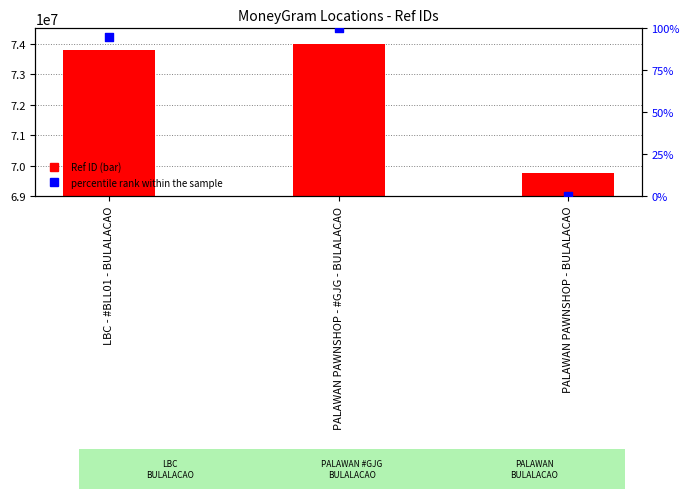

Is the value of percentile rank within the sample at PALAWAN PAWNSHOP - BULALACAO greater than the value of Ref ID at LBC - #BLL01 - BULALACAO?

No